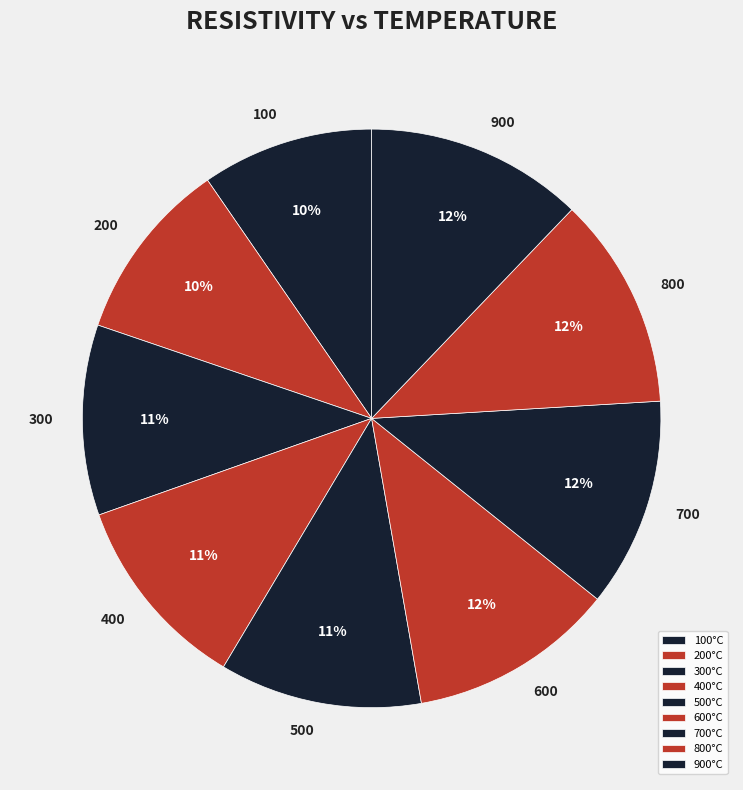

Which slice is the largest?

900